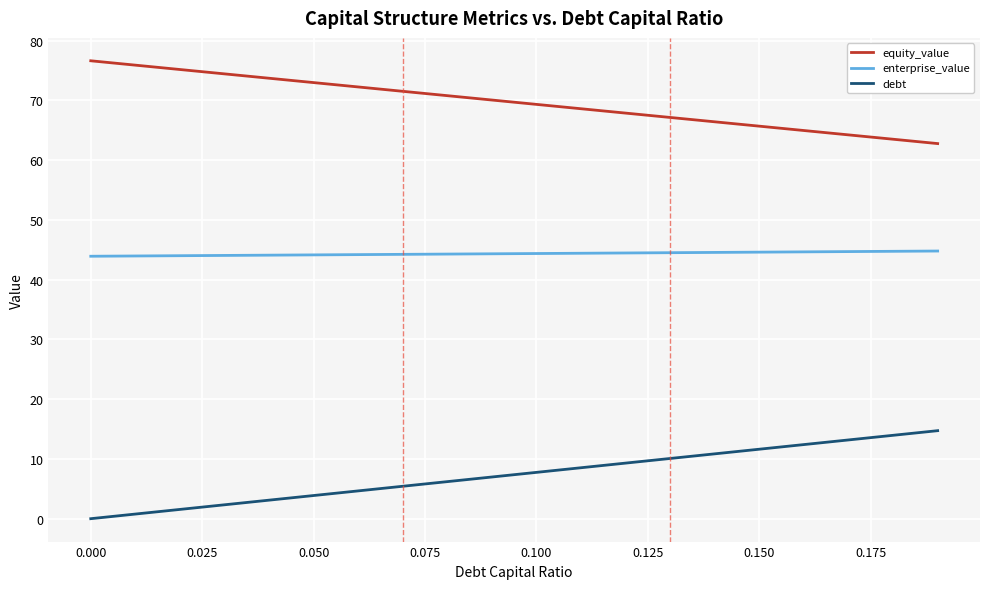

Rank the series by their maximum value, from highest to lowest.

equity_value, enterprise_value, debt